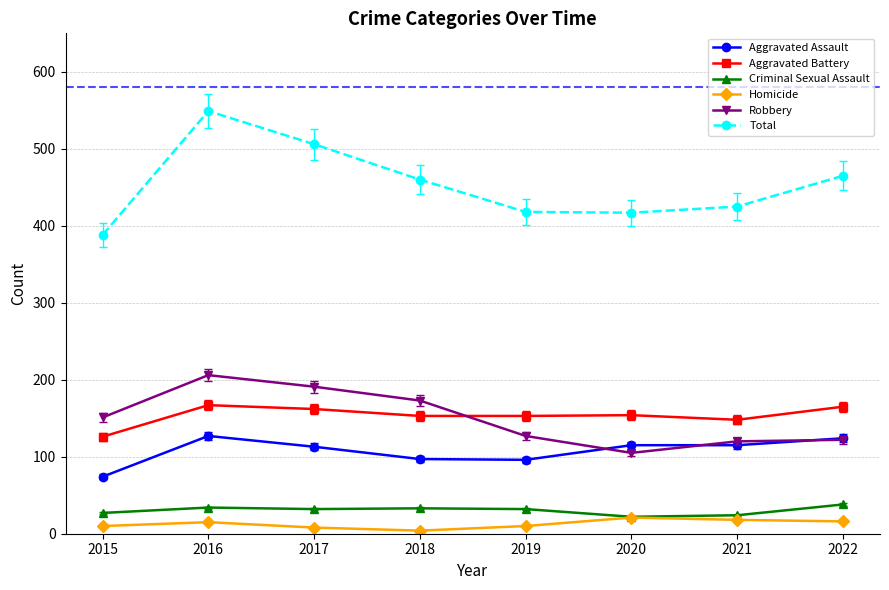

What is the total value across all series at 2017?

1012